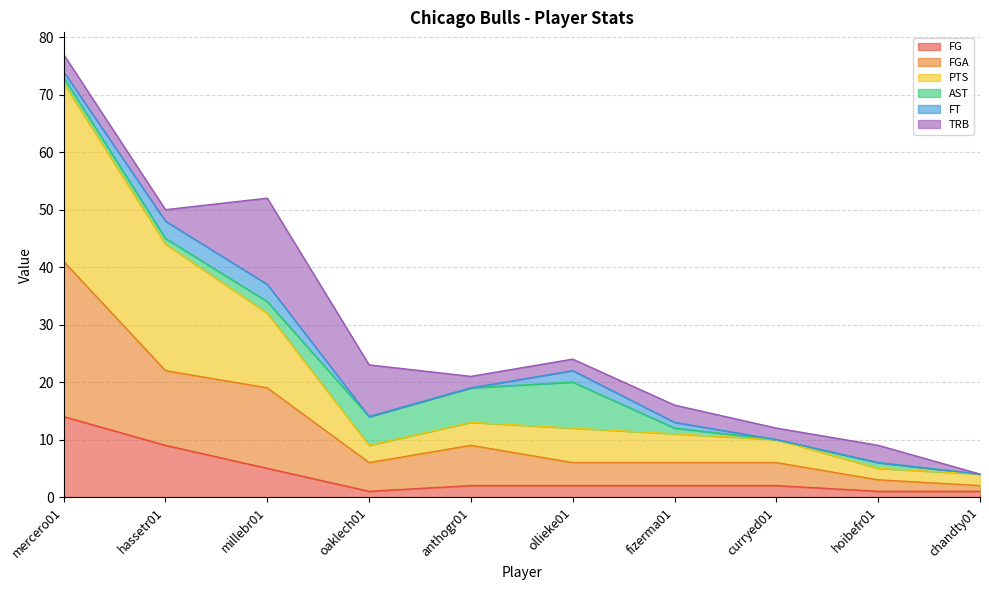

The value of FG at mercero01 is 14. True or false?

True